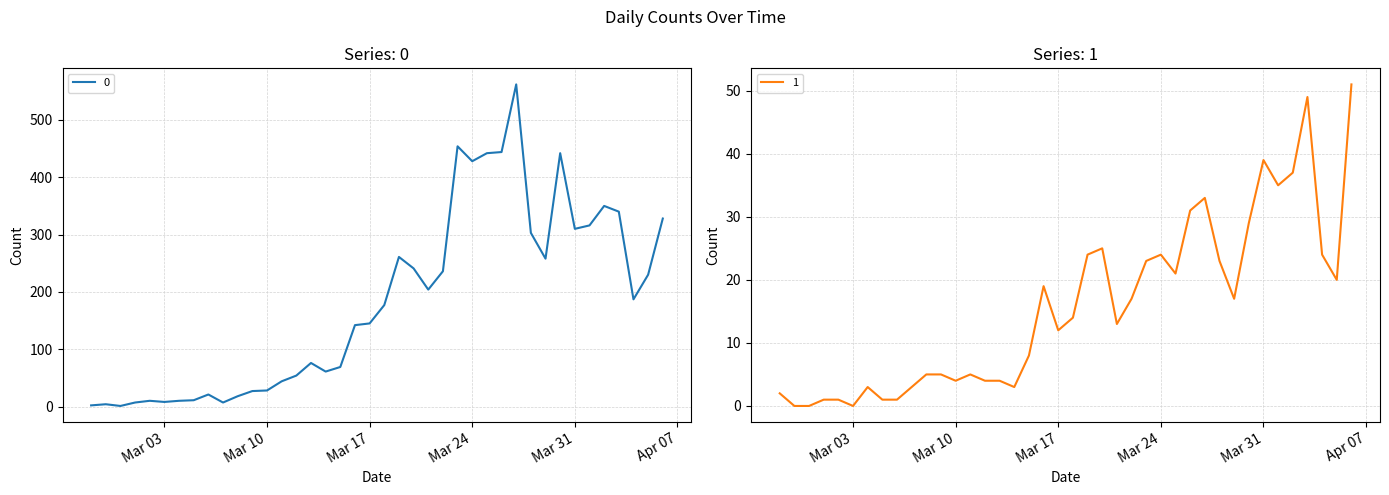

Reading right to left, what are all the values shown in this chart?

0: 328	230	187	340	350	316	310	442	258	303	562	444	442	428	454	236	204	241	261	177	145	142	69	61	76	54	44	28	27	18	7	21	11	10	8	10	7	1	4	2
1: 51	20	24	49	37	35	39	29	17	23	33	31	21	24	23	17	13	25	24	14	12	19	8	3	4	4	5	4	5	5	3	1	1	3	0	1	1	0	0	2